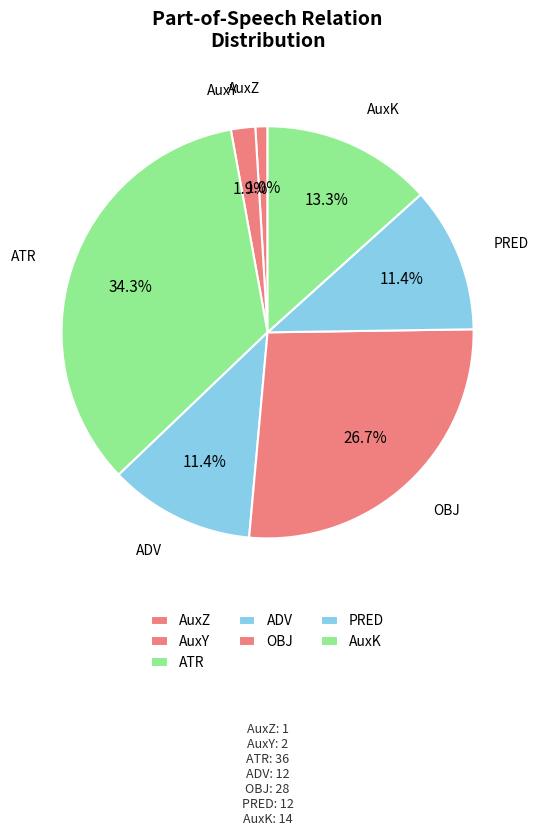

Is it true that AuxZ is 1% of the pie?

True